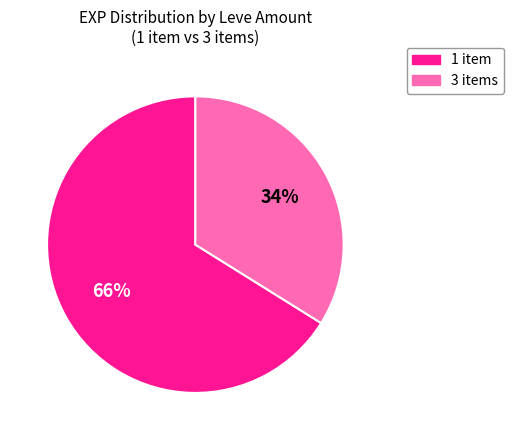

Does any single category account for the majority?

Yes